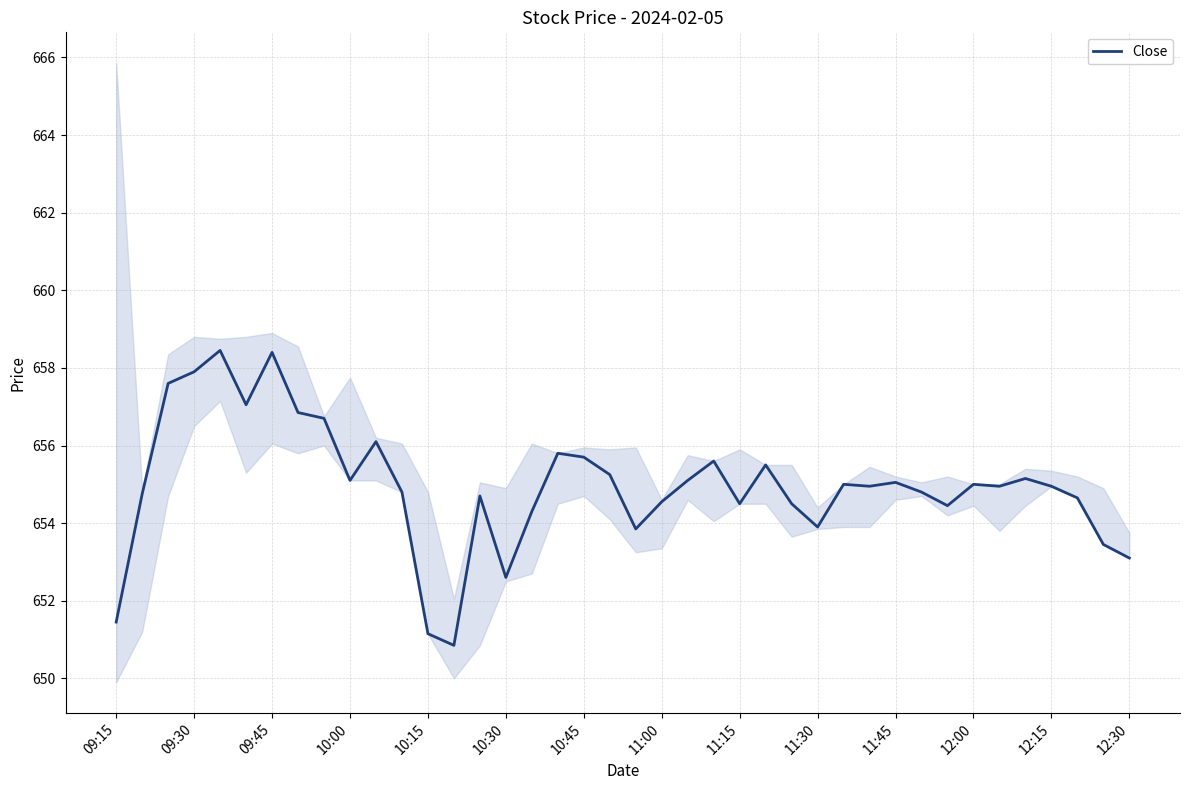

What is the average value?

655.0